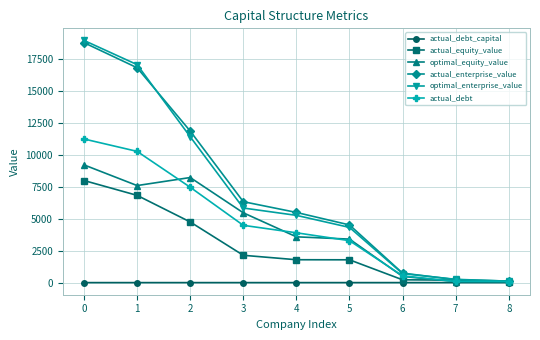

Which series has the largest range (max minus min)?

optimal_enterprise_value